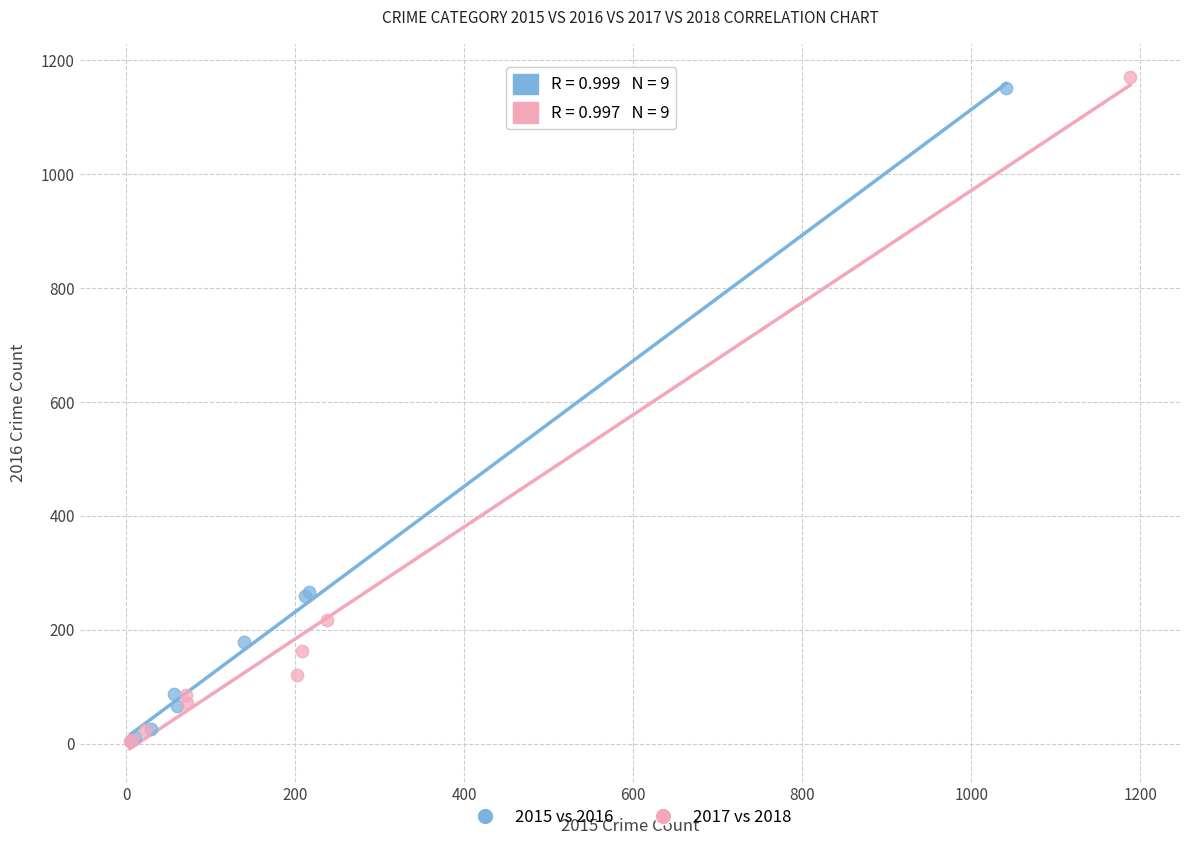

Which series has the largest Y range (max minus min)?

2017 vs 2018